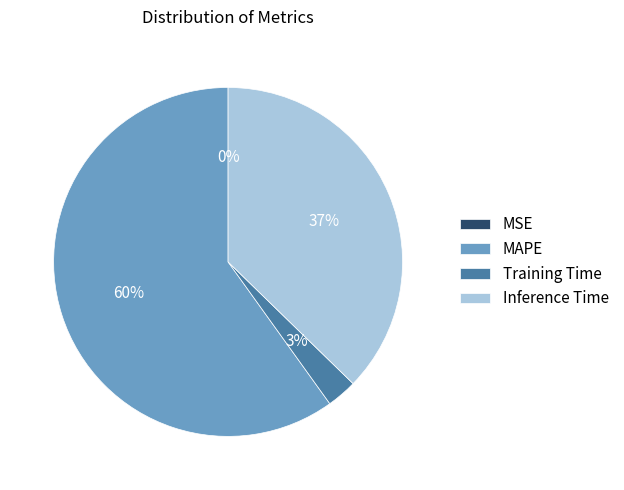

Which slice is the largest?

MAPE